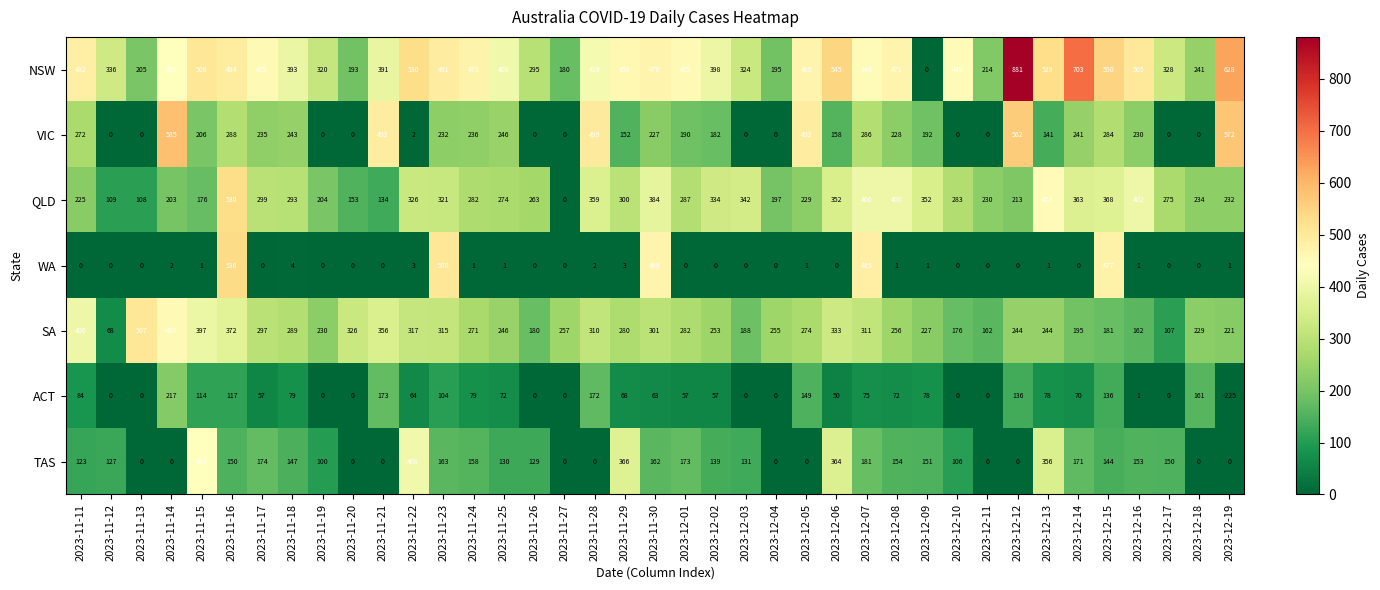

At which category does the chart reach its peak across all series?

2023-12-12